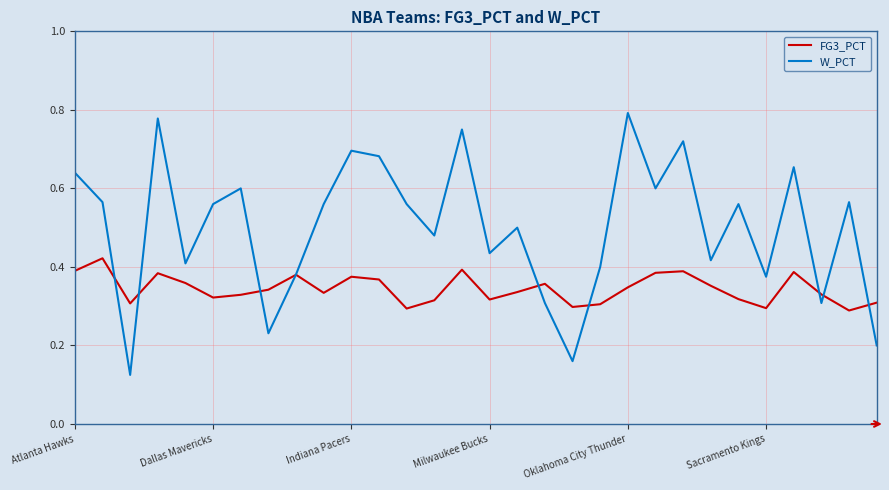

Rank the series by their average value, from highest to lowest.

W_PCT, FG3_PCT